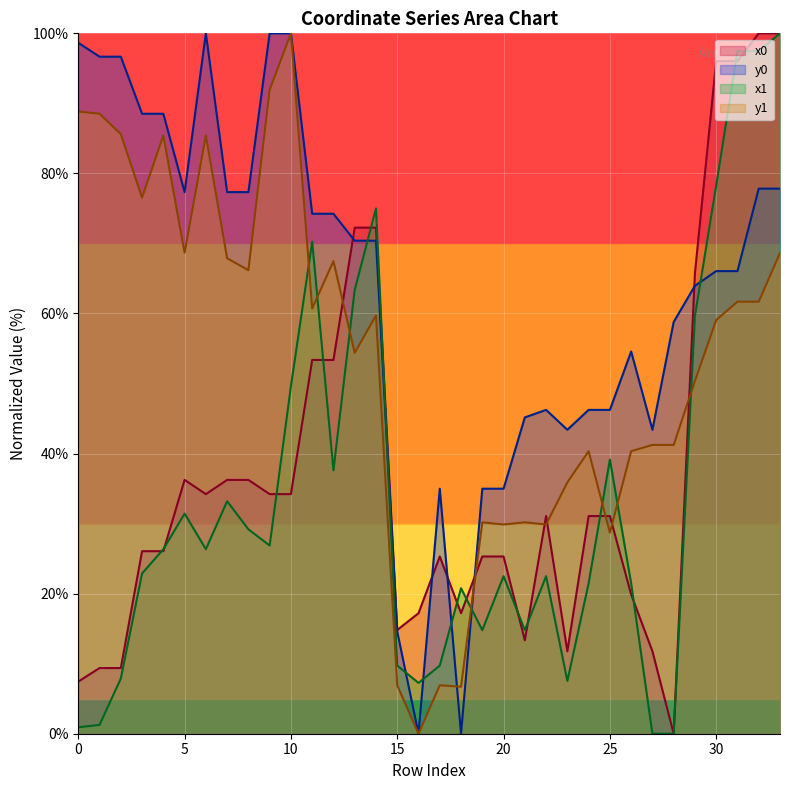

Which label corresponds to the smallest value in the chart?

28